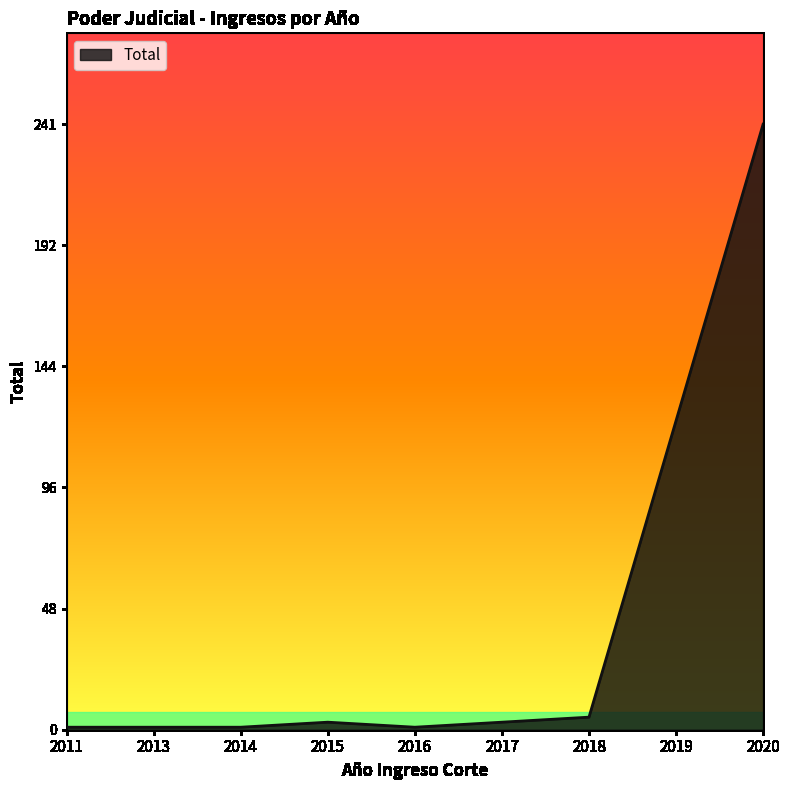

What is the maximum value shown in the chart?

241